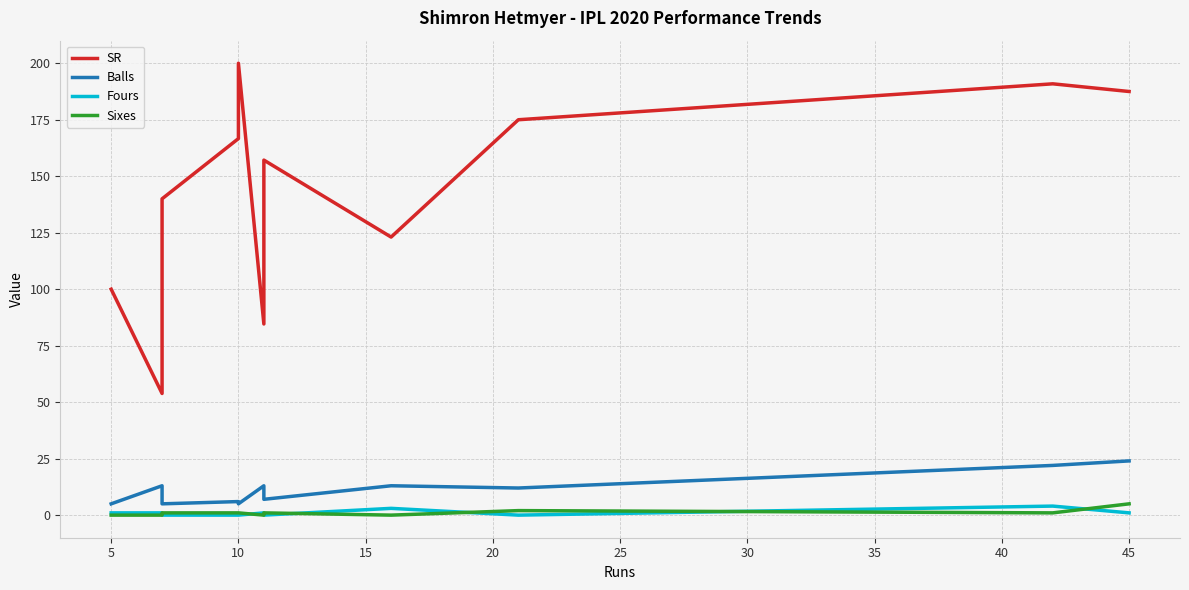

How many values in the SR series exceed 157?

7